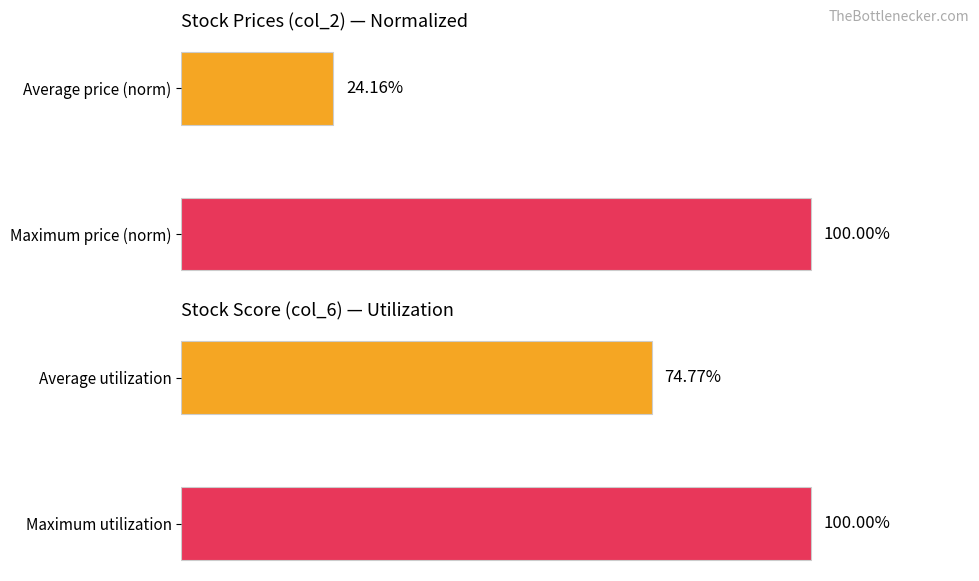

List the series in order of their overall mean, lowest first.

col_2, col_6